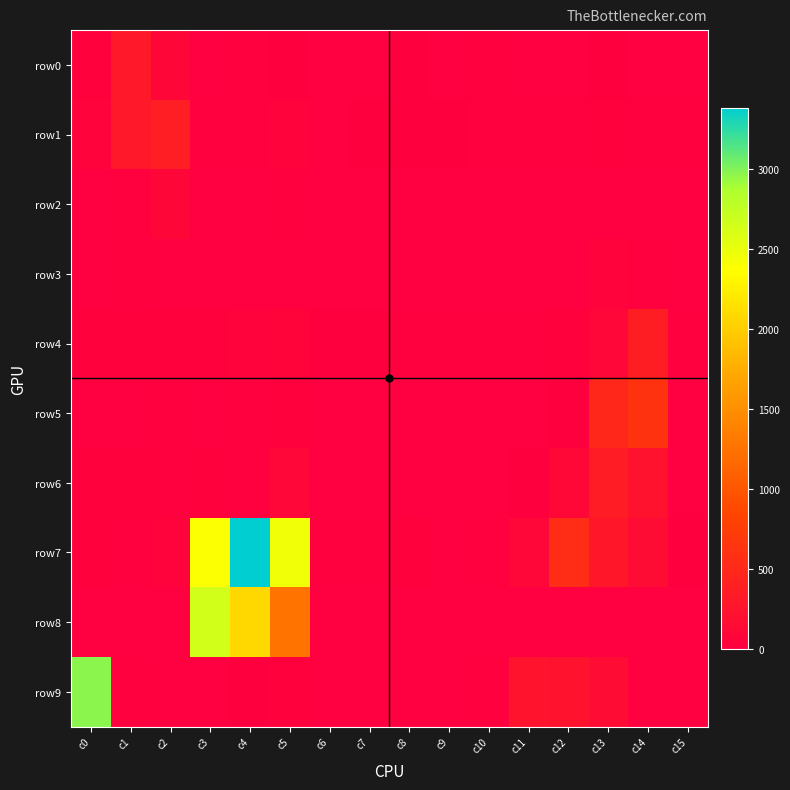

Reading left to right, list all the values displayed in this chart.

row0: c0=30	c1=303	c2=80	c3=6	c4=22	c5=13	c6=0	c7=0	c8=7	c9=0	c10=19	c11=1	c12=0	c13=10	c14=6	c15=0
row1: c0=41	c1=304	c2=376	c3=21	c4=22	c5=42	c6=6	c7=10	c8=10	c9=12	c10=14	c11=14	c12=19	c13=27	c14=21	c15=14
row2: c0=0	c1=16	c2=82	c3=4	c4=0	c5=15	c6=0	c7=0	c8=0	c9=0	c10=0	c11=0	c12=0	c13=0	c14=0	c15=0
row3: c0=0	c1=18	c2=2	c3=0	c4=5	c5=0	c6=0	c7=0	c8=0	c9=0	c10=0	c11=0	c12=2	c13=45	c14=18	c15=0
row4: c0=30	c1=34	c2=38	c3=28	c4=42	c5=64	c6=12	c7=12	c8=16	c9=19	c10=20	c11=26	c12=30	c13=87	c14=368	c15=23
row5: c0=5	c1=6	c2=24	c3=0	c4=14	c5=38	c6=0	c7=0	c8=0	c9=0	c10=0	c11=0	c12=12	c13=490	c14=625	c15=0
row6: c0=39	c1=32	c2=16	c3=28	c4=26	c5=94	c6=4	c7=3	c8=6	c9=4	c10=5	c11=11	c12=108	c13=354	c14=234	c15=4
row7: c0=36	c1=22	c2=48	c3=2392	c4=3386	c5=2450	c6=22	c7=18	c8=28	c9=5	c10=20	c11=89	c12=560	c13=294	c14=155	c15=8
row8: c0=0	c1=0	c2=3	c3=2642	c4=2077	c5=1264	c6=0	c7=0	c8=0	c9=0	c10=0	c11=0	c12=0	c13=0	c14=0	c15=0
row9: c0=2973	c1=25	c2=0	c3=3	c4=10	c5=34	c6=0	c7=0	c8=0	c9=0	c10=16	c11=247	c12=238	c13=158	c14=0	c15=0